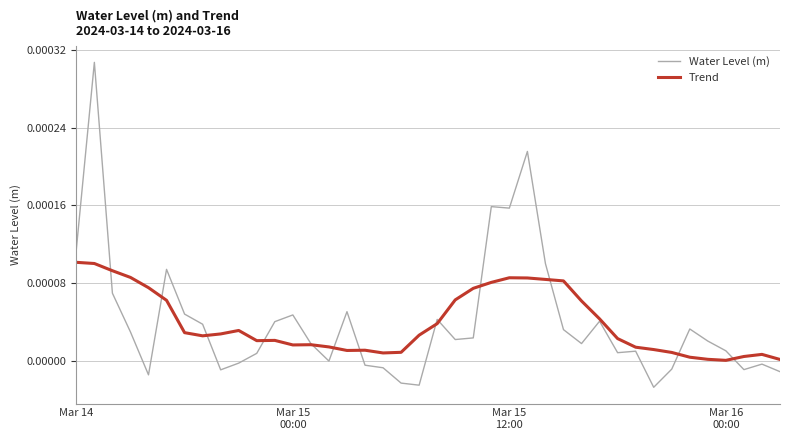

Rank the series by their maximum value, from highest to lowest.

Water Level (m), Trend